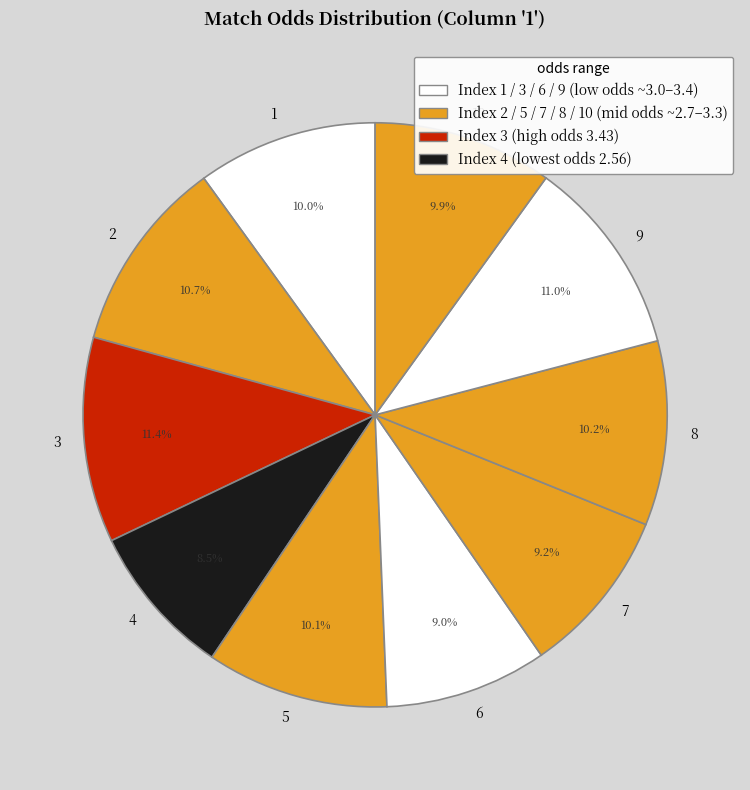

To the nearest percent, what is the difference between the largest and smallest slice percentages?

3%